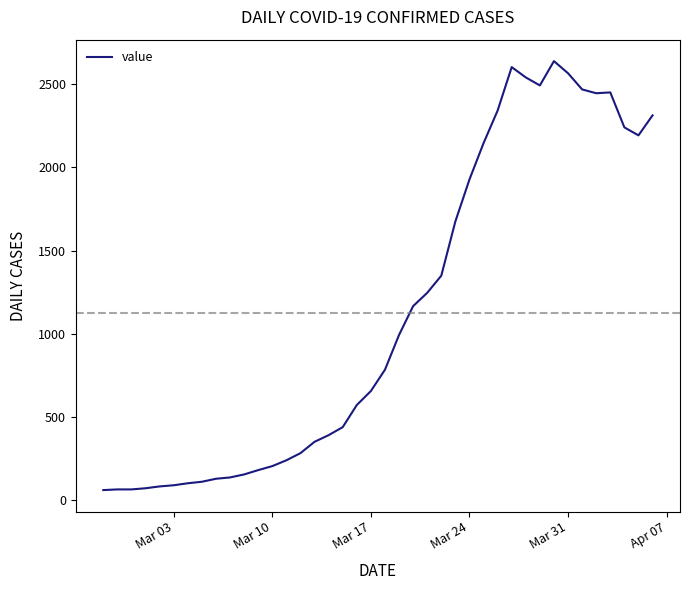

What is the maximum value shown in the chart?

2639